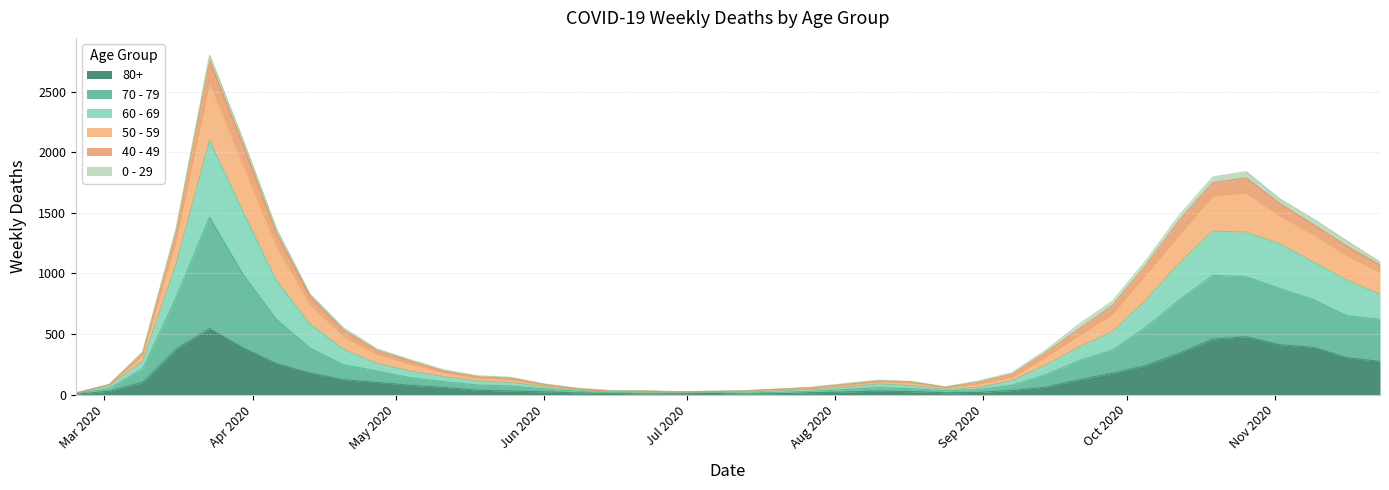

What is the difference between the 80+ values at Jun 2020 and Oct 2020?

199